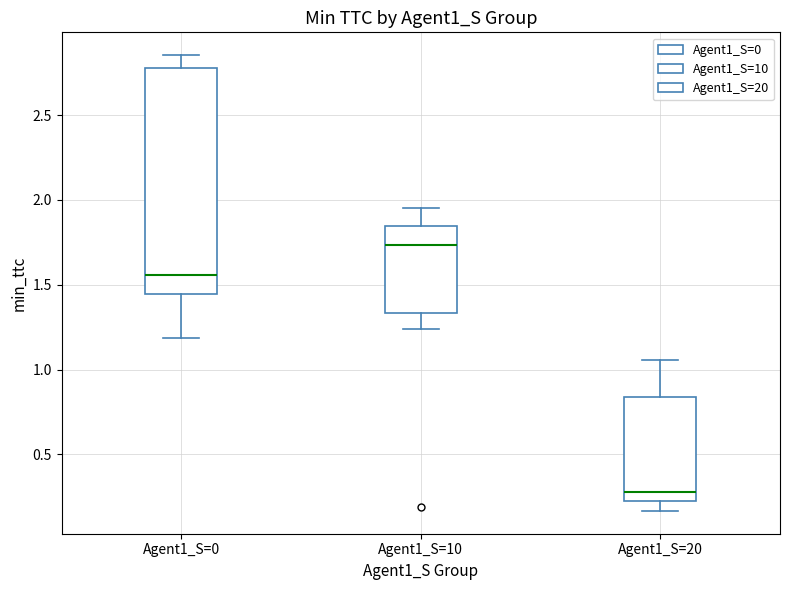

Comparing the boxes themselves (not the whiskers), which one is the tallest?

Agent1_S=0